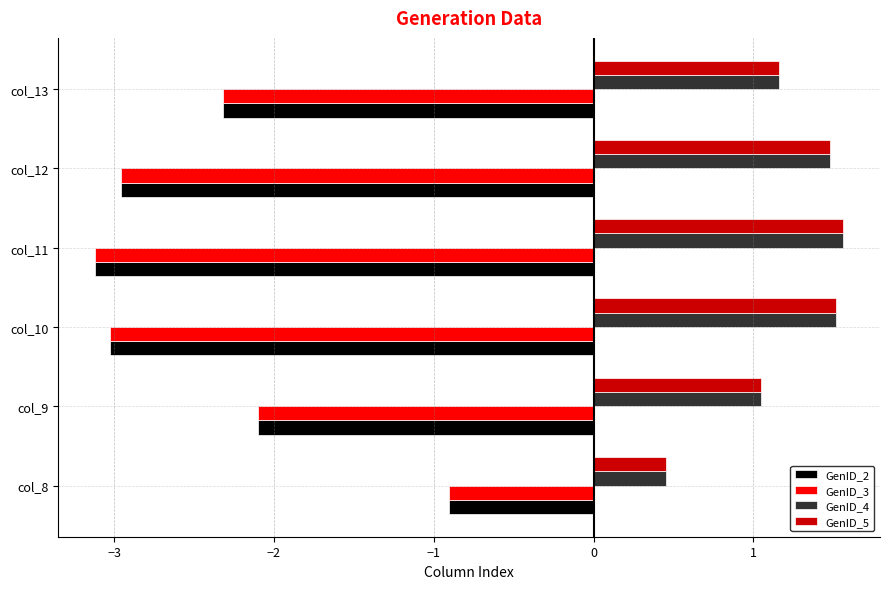

What are all the series names shown in the legend?

GenID_2, GenID_3, GenID_4, GenID_5